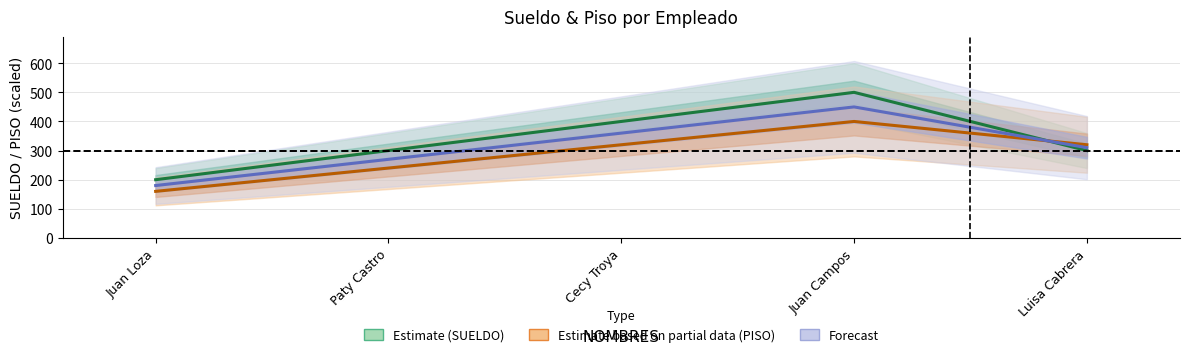

Where is the first local maximum for Estimate based on partial data (PISO)?

Juan Campos